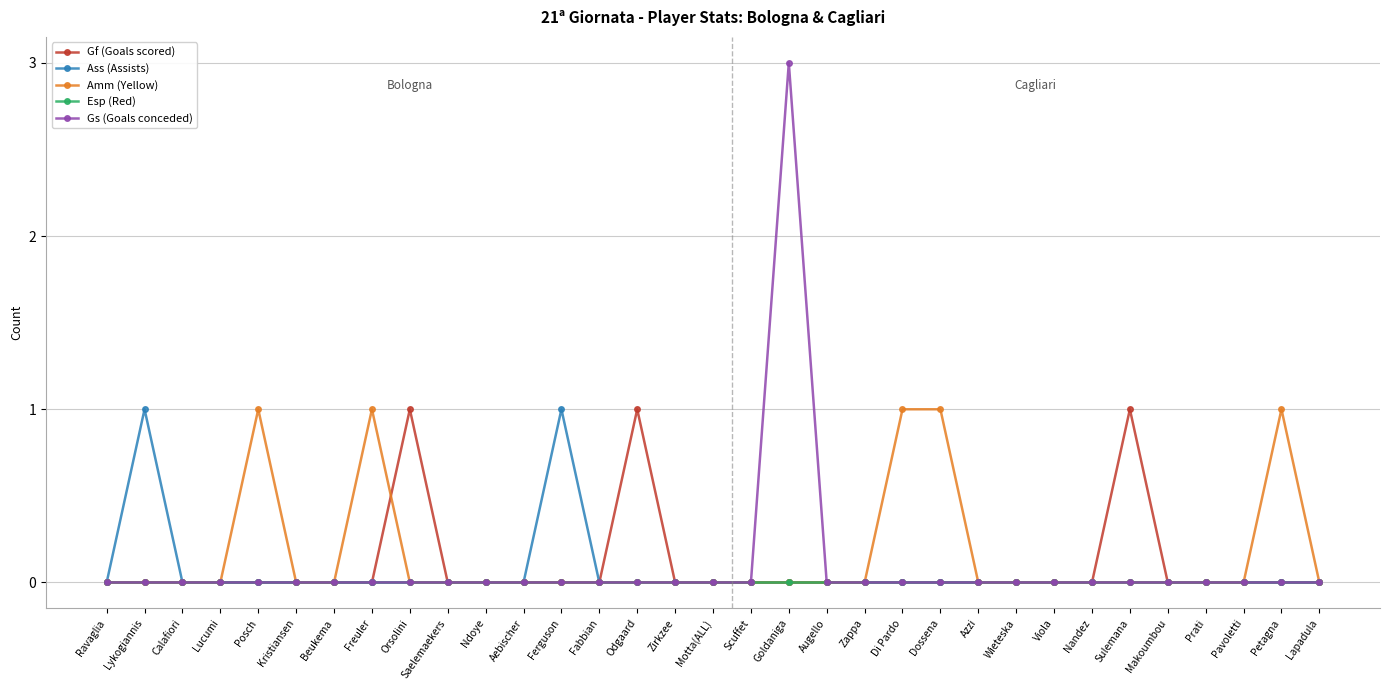

Is it true that Gs (Goals conceded) equals 0 at Prati?

True